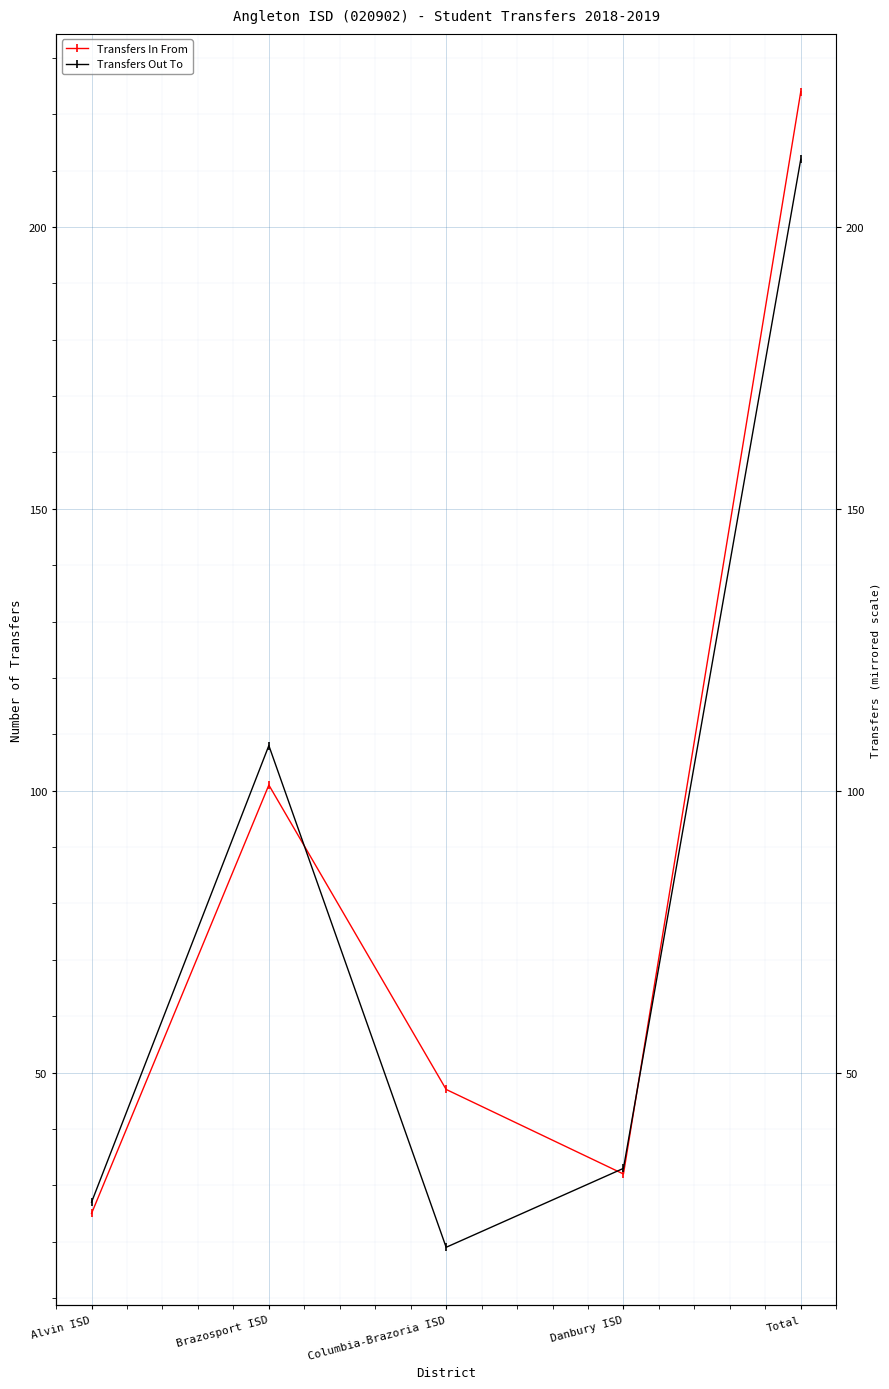

Reading left to right, extract all data points from this chart.

Transfers In From: 25	101	47	32	224
Transfers Out To: 27	108	19	33	212